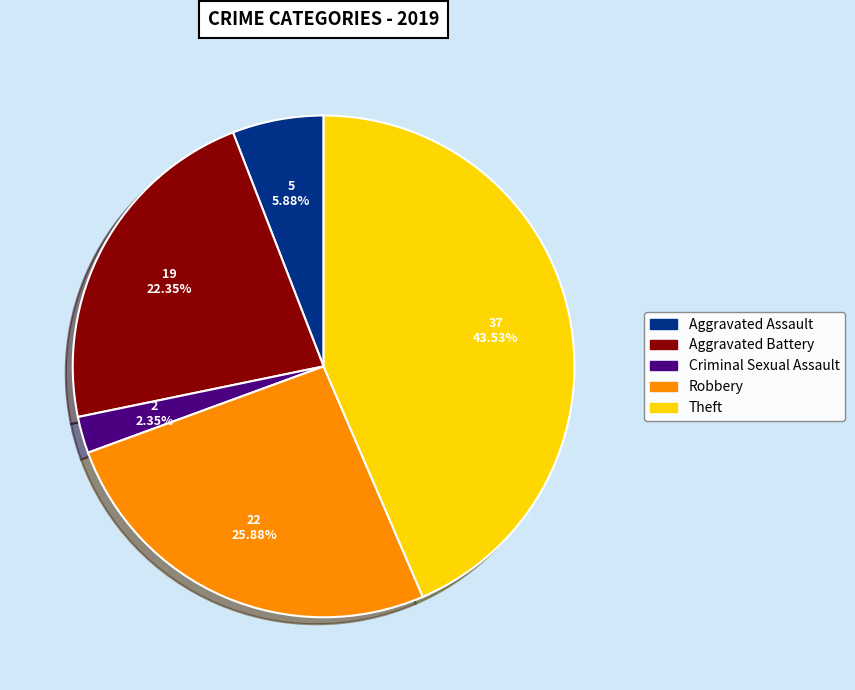

Does any single category account for the majority?

No